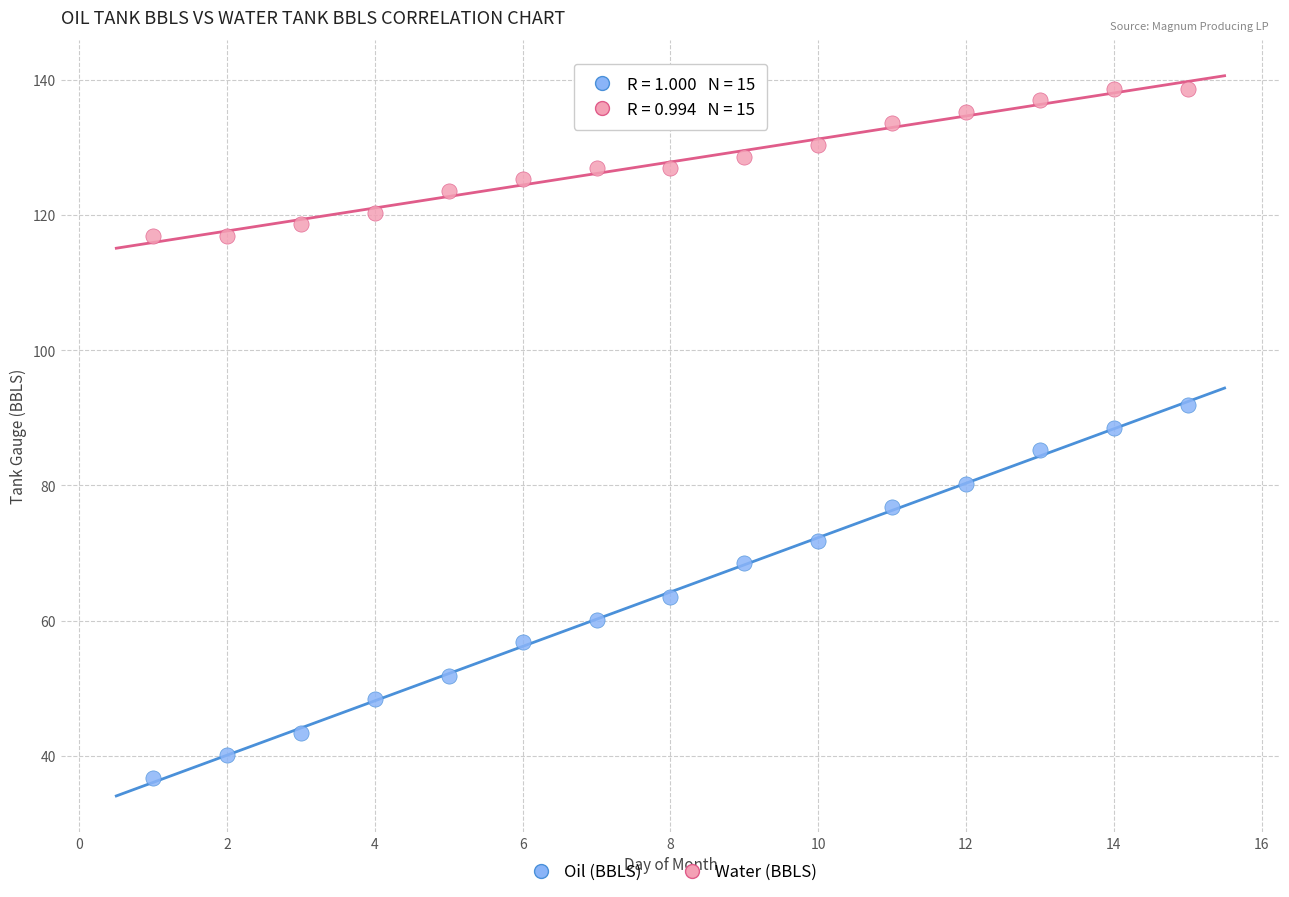

Across all data points, what is the range of Y values (max minus min)?

101.9